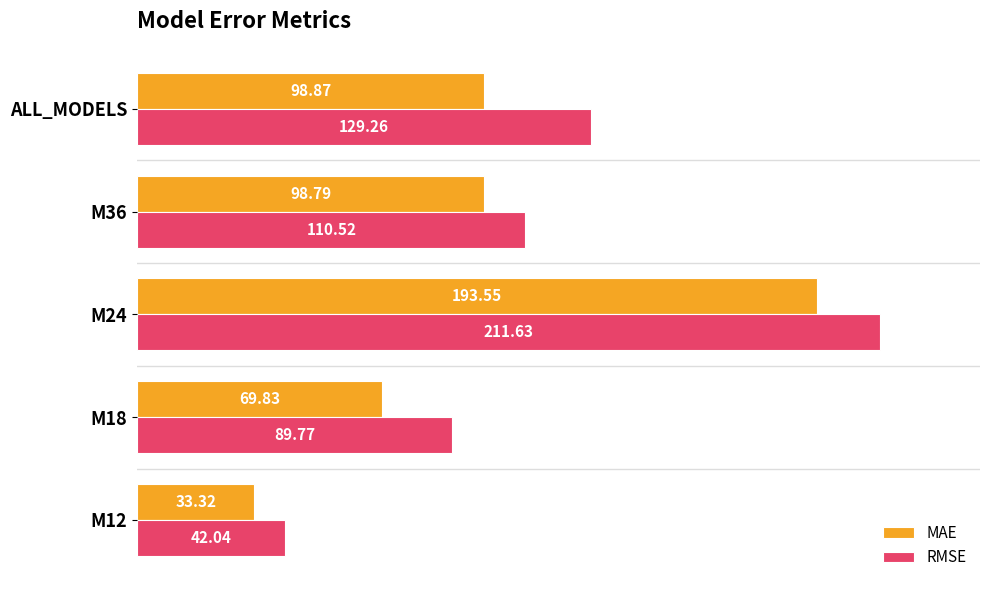

How many data points does each series have?

5